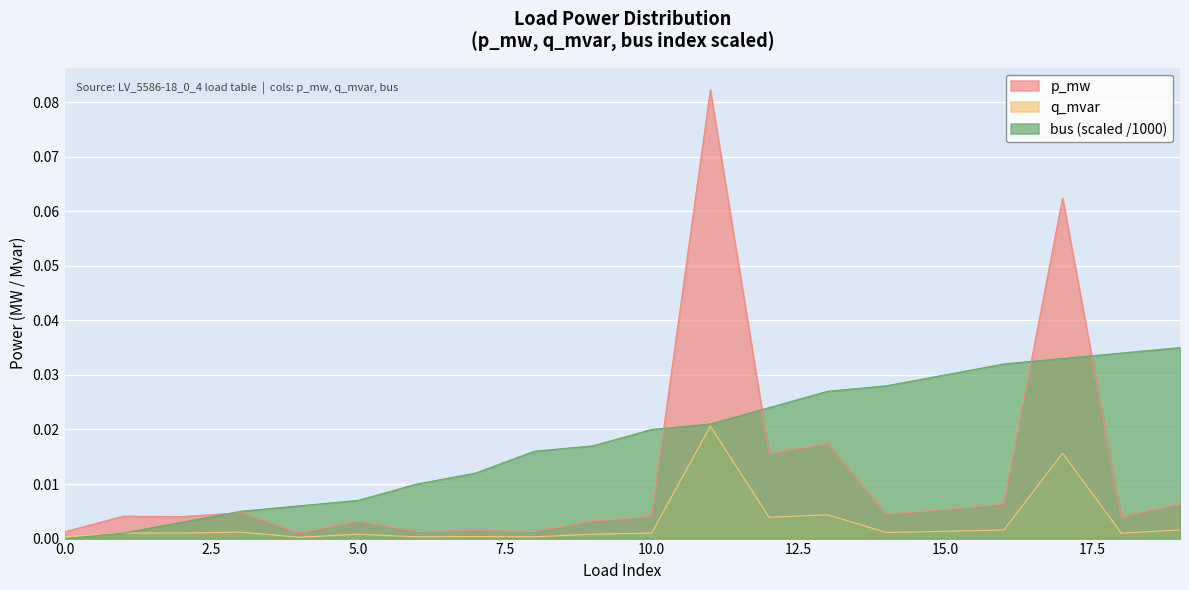

The value of bus_scaled at 15 is 0.0. True or false?

True